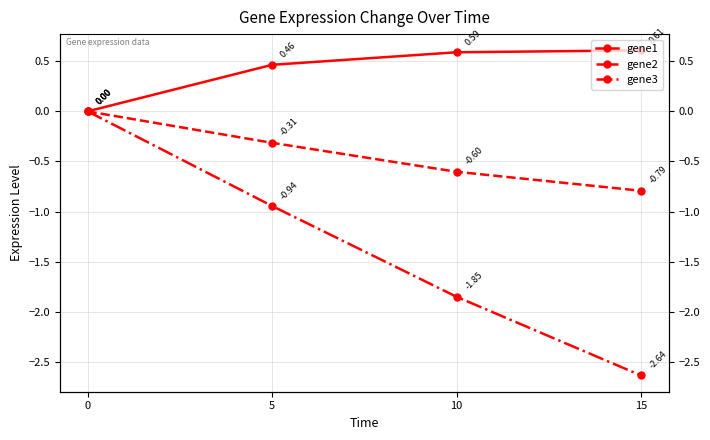

How many lines are shown in the chart?

3